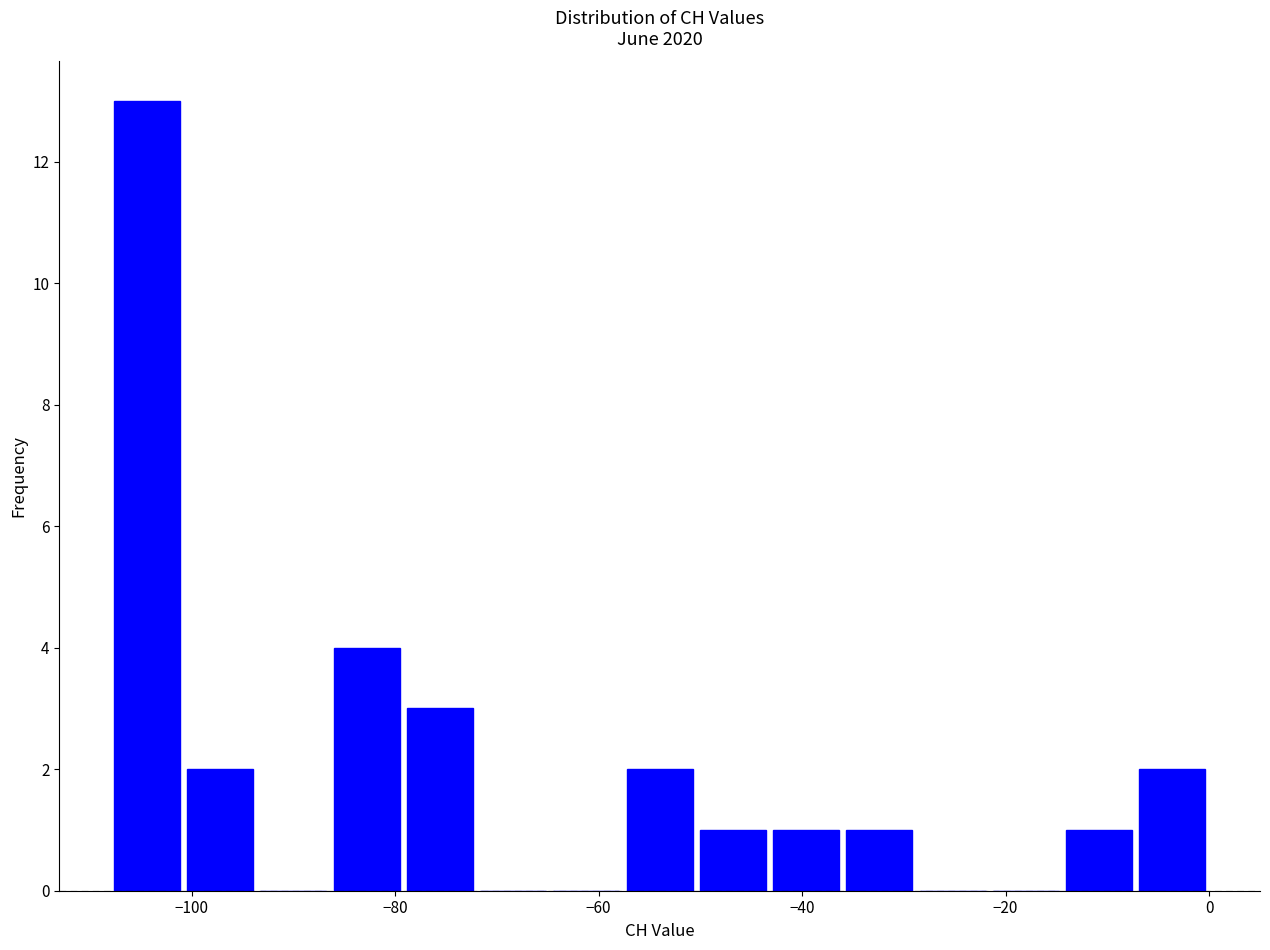

Read against the x-axis, roughly where is the centre of the tallest bar?

-104